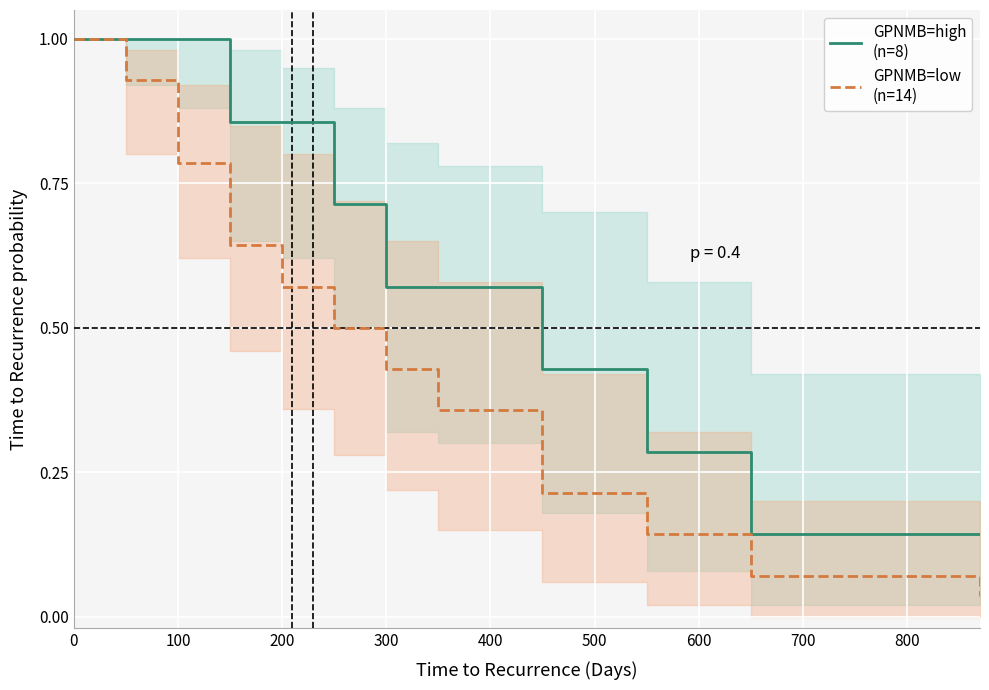

What is the total value across all series at 0?

2.0